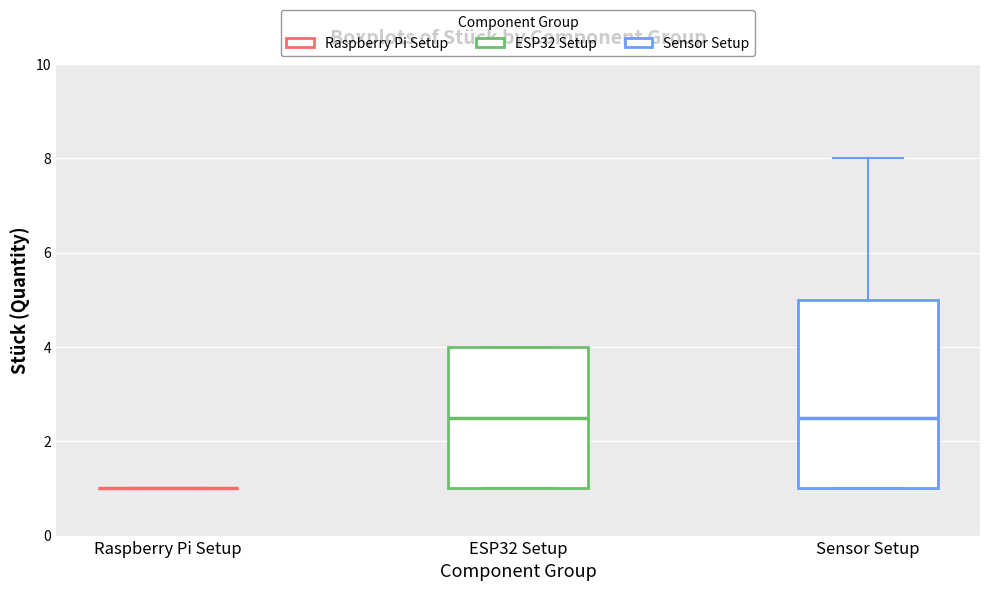

Reading left to right, transcribe this box plot: for each box, give where its median line is, the range the box spans, and where its two whiskers end, as read against the y-axis. The values are not printed on the chart, so give them approximately, as read against the axis.

Raspberry Pi Setup: box collapsed to a line at 1.0, whiskers 1.0 to 1.0
ESP32 Setup: median 2.6, box 1.0 to 4.0, whiskers 1.0 to 4.0
Sensor Setup: median 2.6, box 1.0 to 5.0, whiskers 1.0 to 8.0